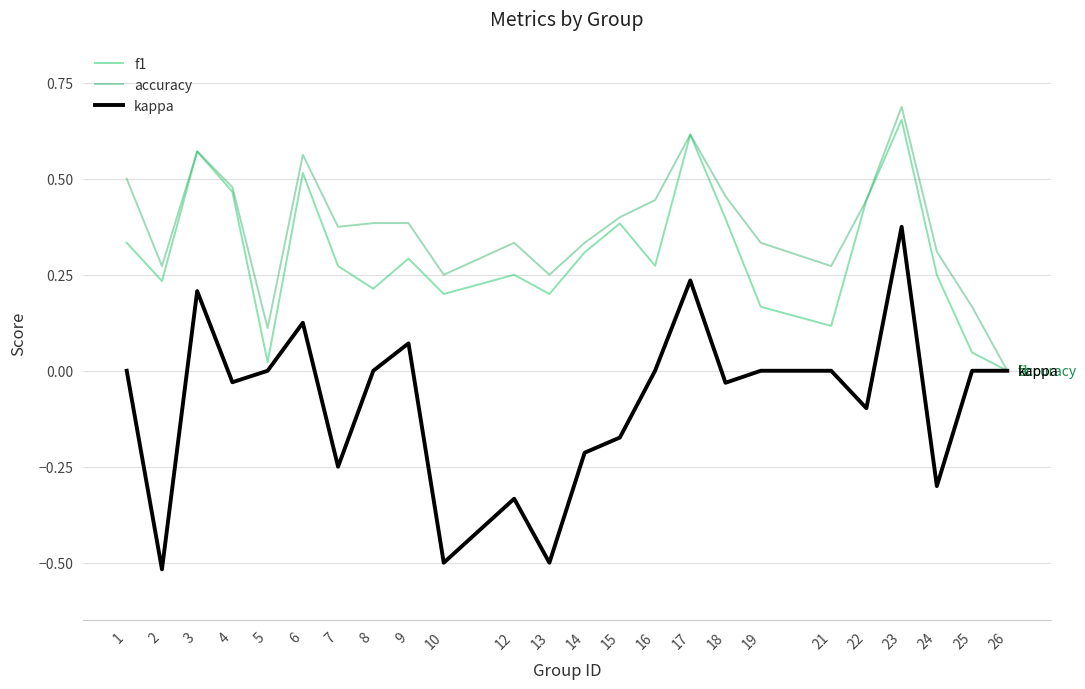

Which series has the widest spread of values?

kappa